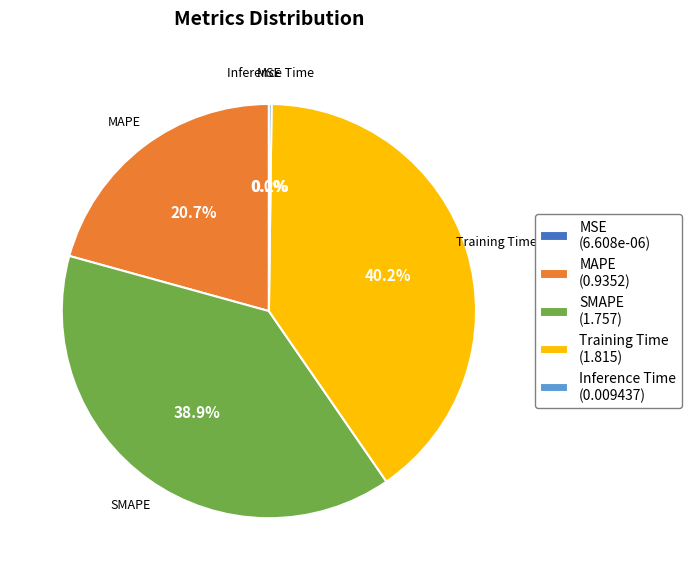

To the nearest percent, what is the average slice percentage?

20%